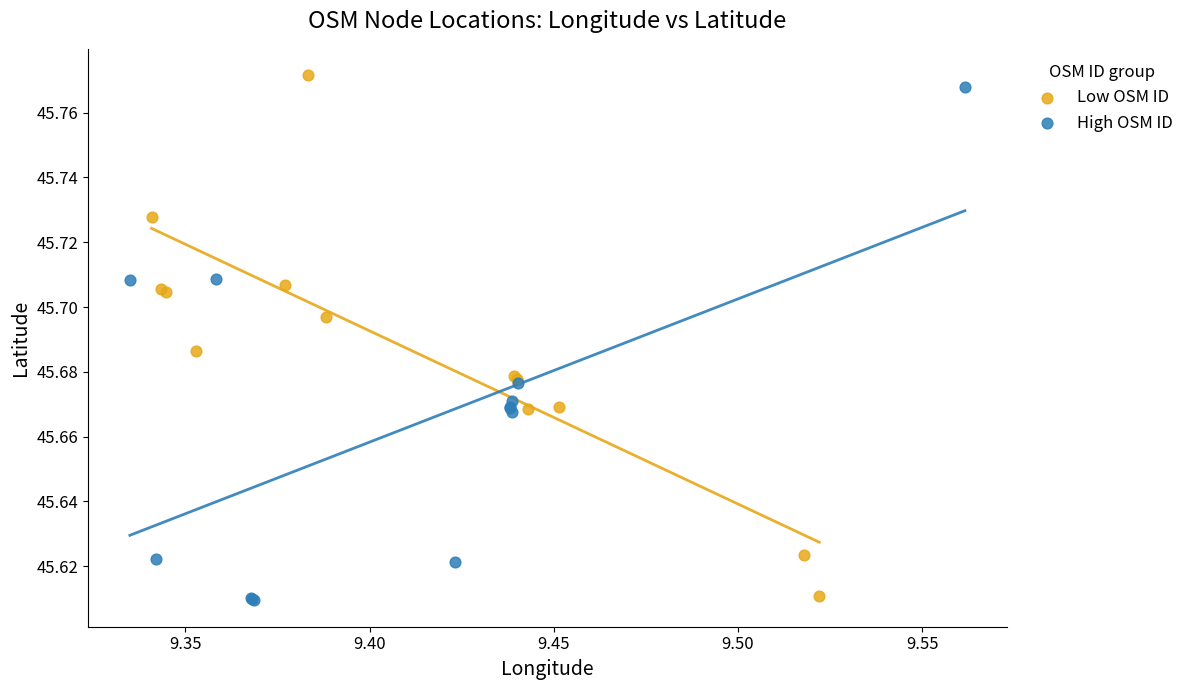

What are all the series names shown in the legend?

Low OSM ID, High OSM ID